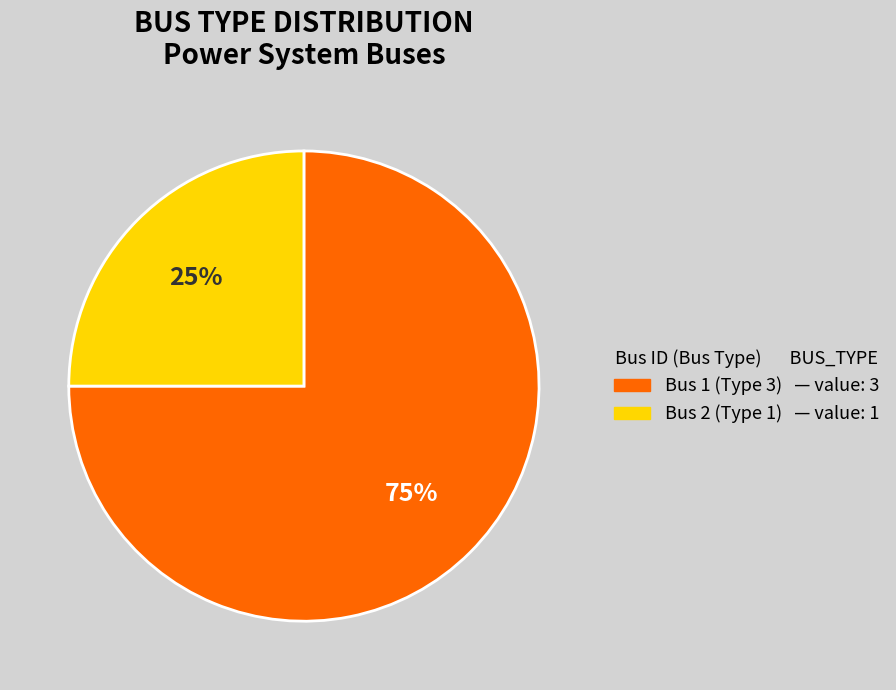

Do Bus 1 (Type 3) and Bus 2 (Type 1) together represent more than half of the pie?

Yes